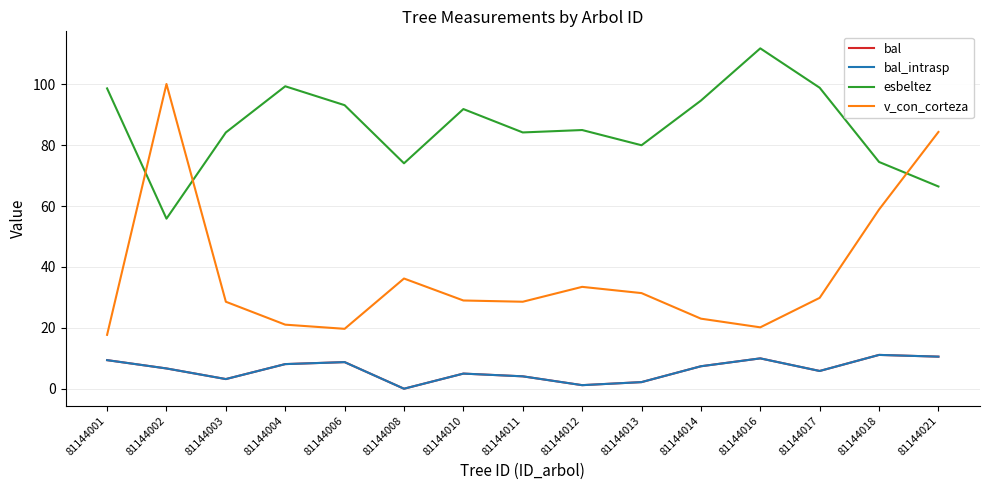

The value of v_con_corteza at 81144008 is 7.4. True or false?

False